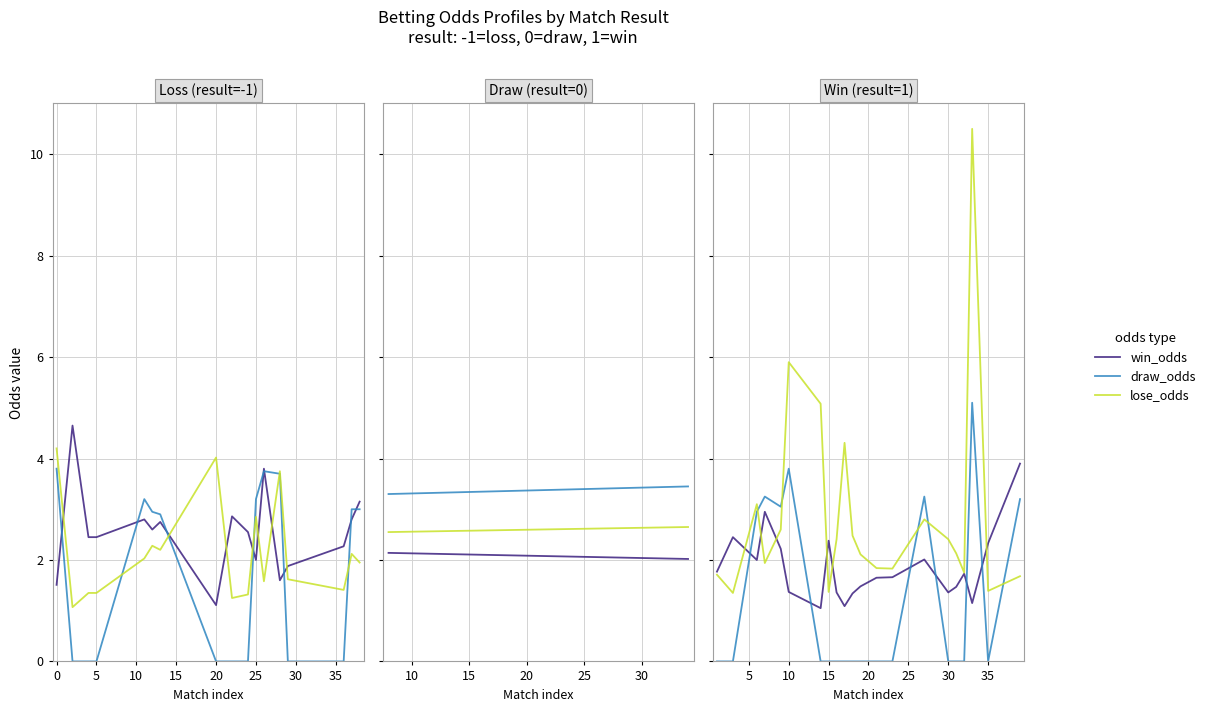

How many series are shown in this chart?

3